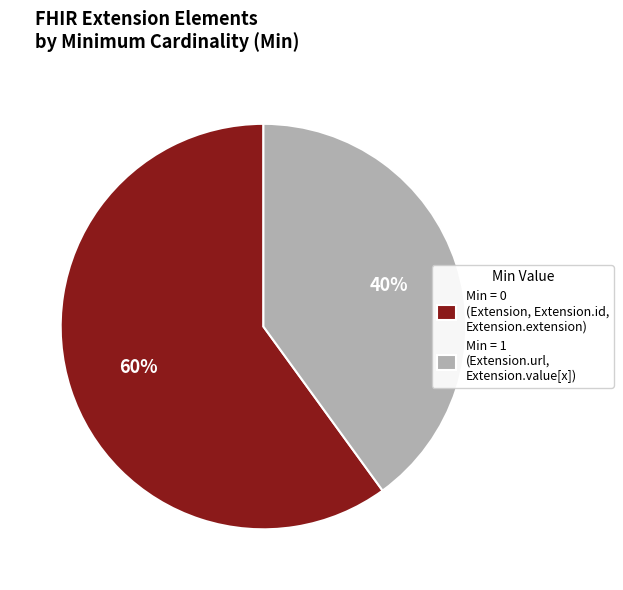

What is the largest slice in the pie chart?

Min = 0 (Extension, Extension.id, Extension.extension)